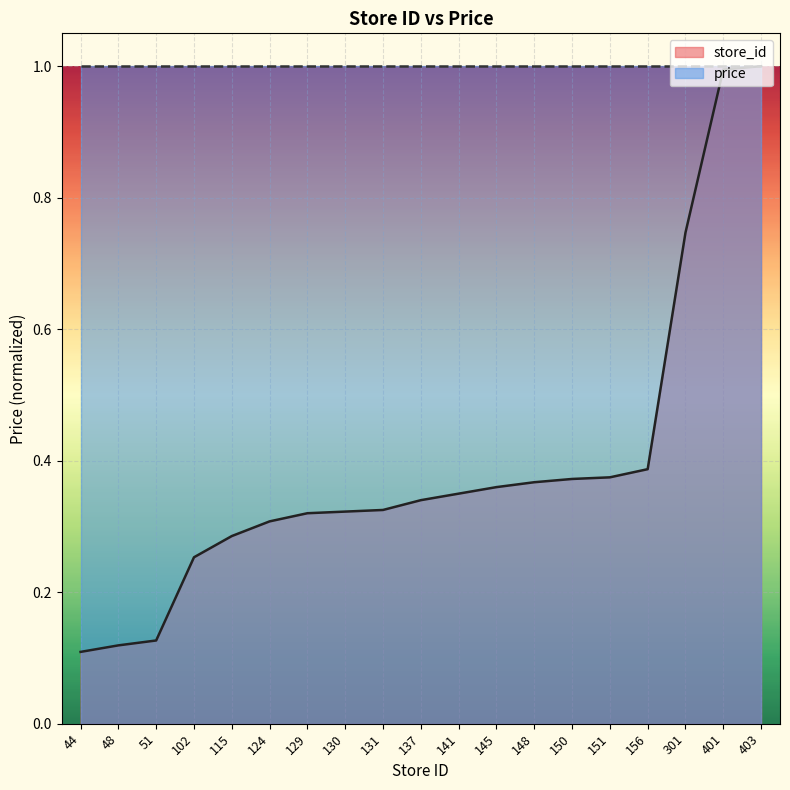

What is the change in value from 51 to 301?

+0.6